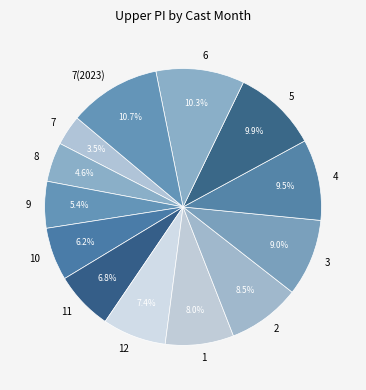

How many slices are in this pie chart?

13